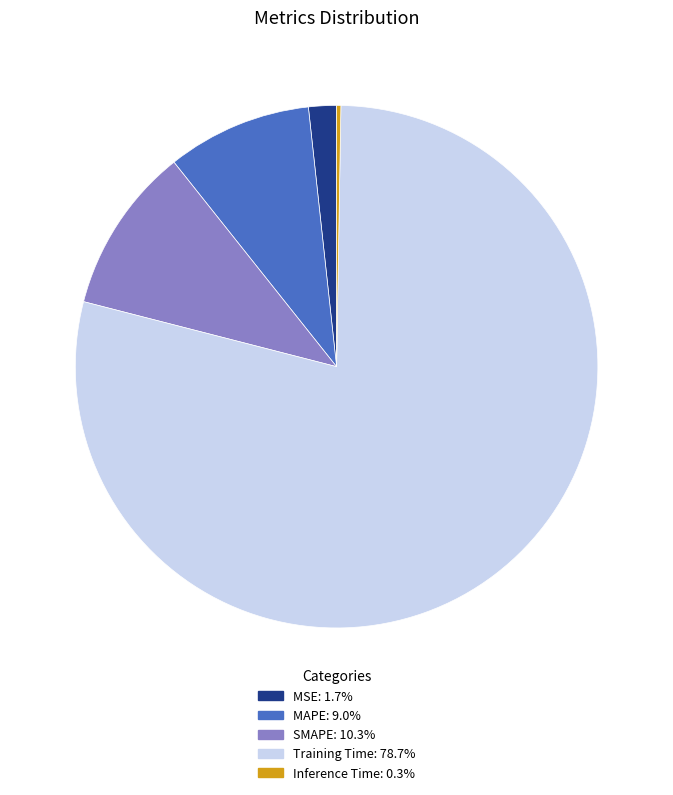

Which category has the biggest portion of the pie?

Training Time